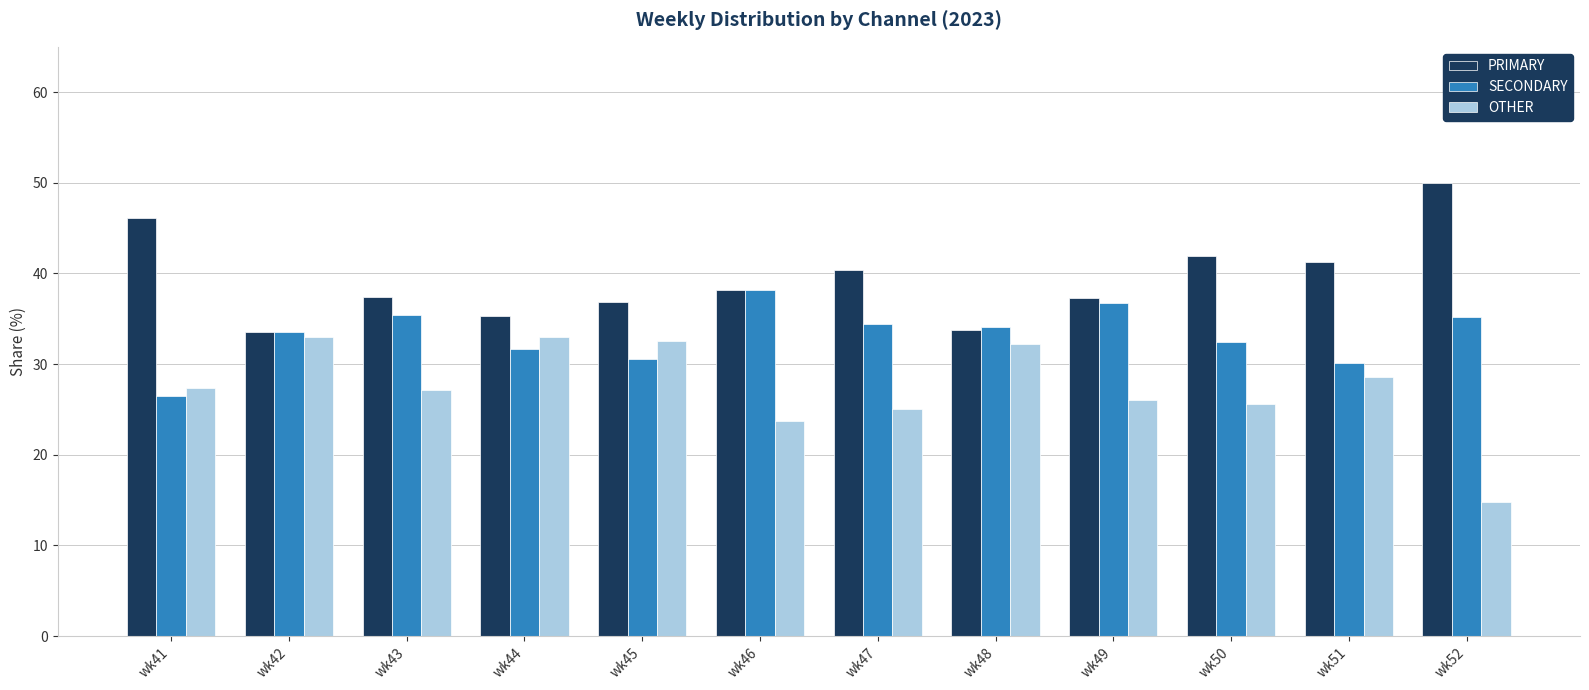

At which label does SECONDARY reach its minimum?

wk41